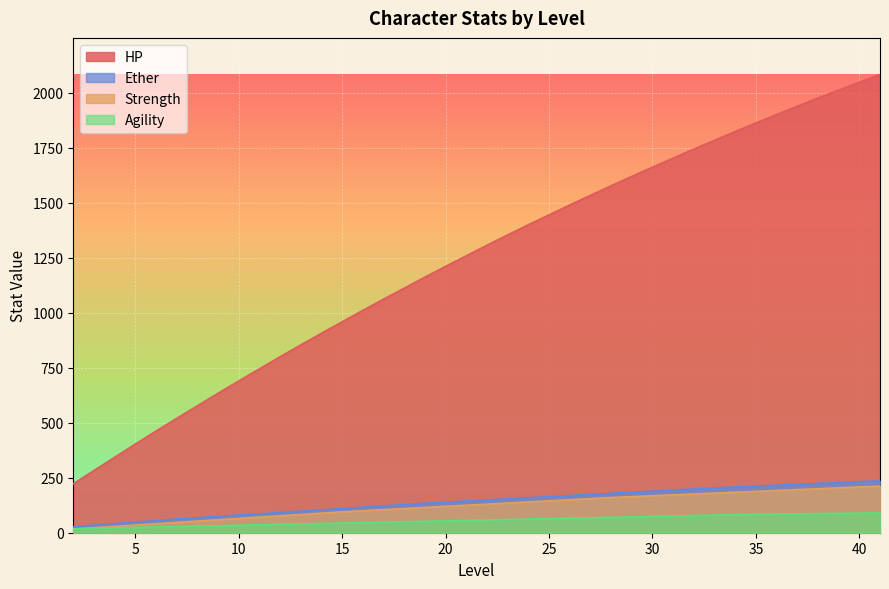

Between 3 and 29, which series saw the biggest shift?

HP